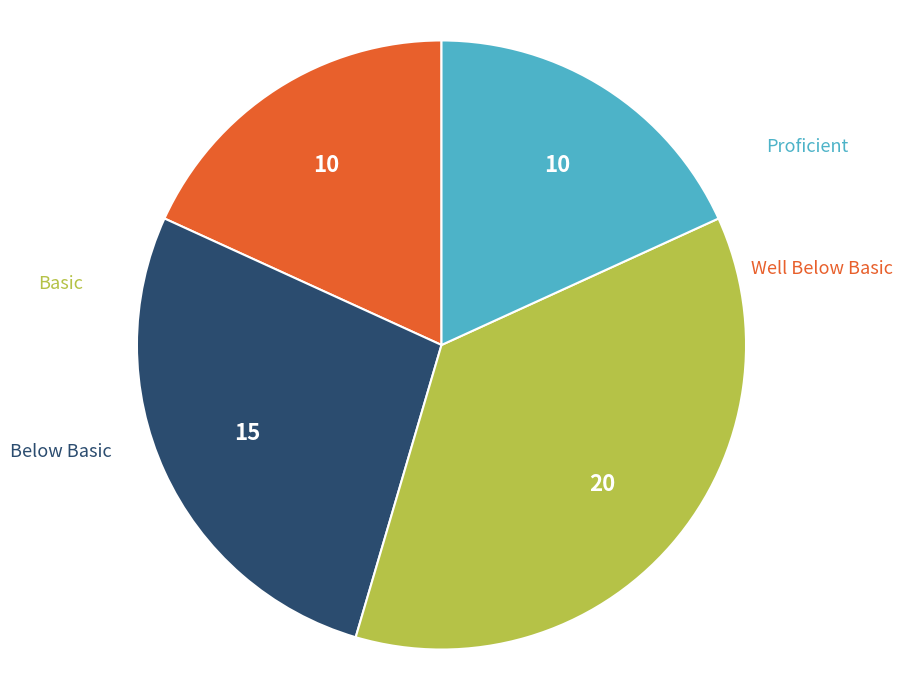

Is there any slice that represents more than half of the pie?

No